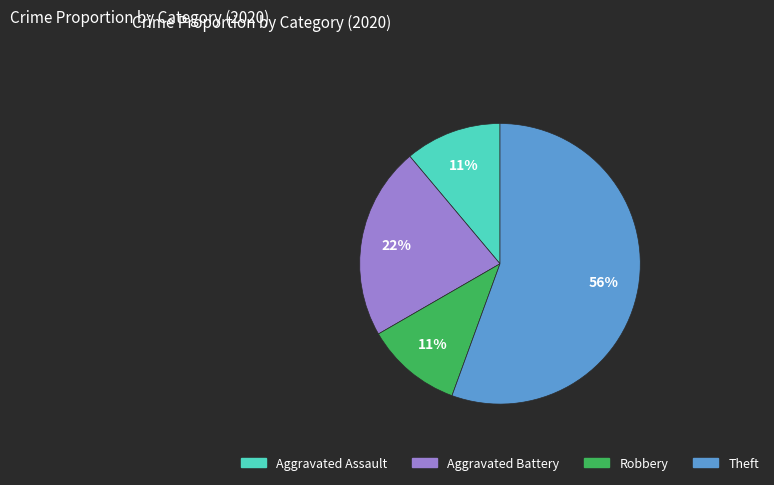

What is the largest slice in the pie chart?

Theft